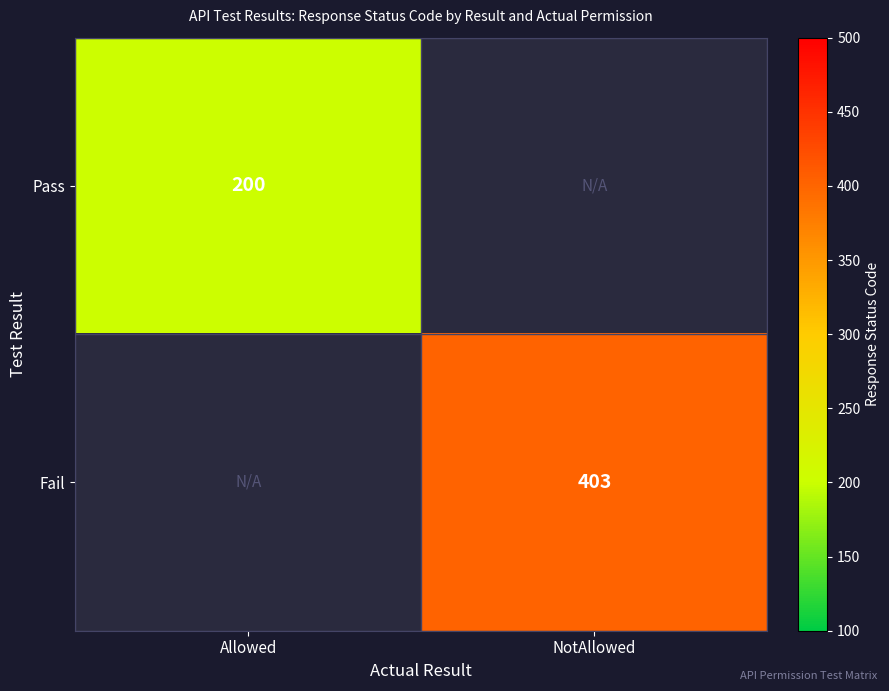

Is it true that Fail equals 685 at NotAllowed?

False